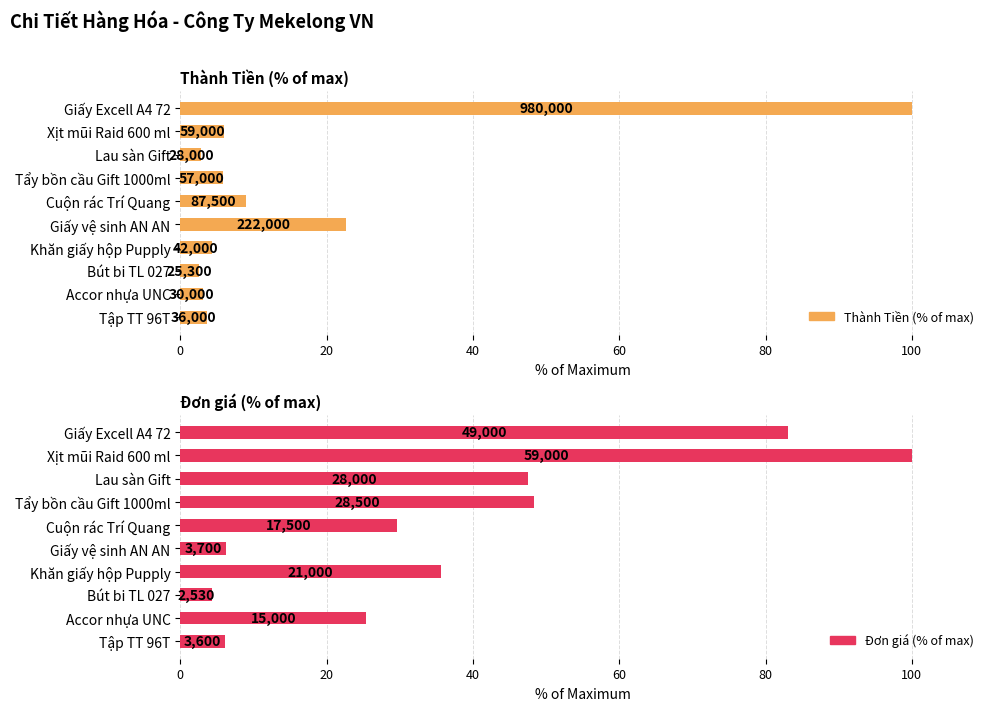

The value of Đơn giá (% of max) at Giấy vệ sinh AN AN is 6.3. True or false?

True